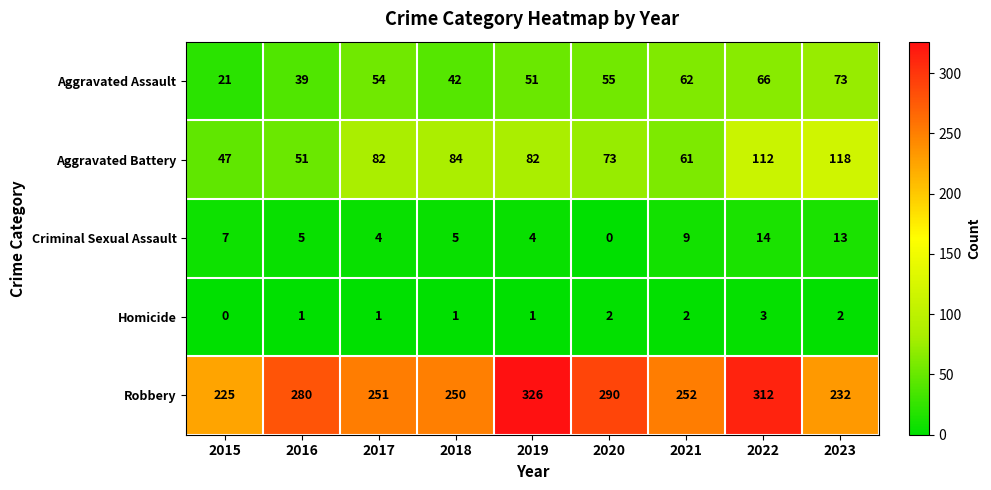

What is the total value across all series at 2020?

420